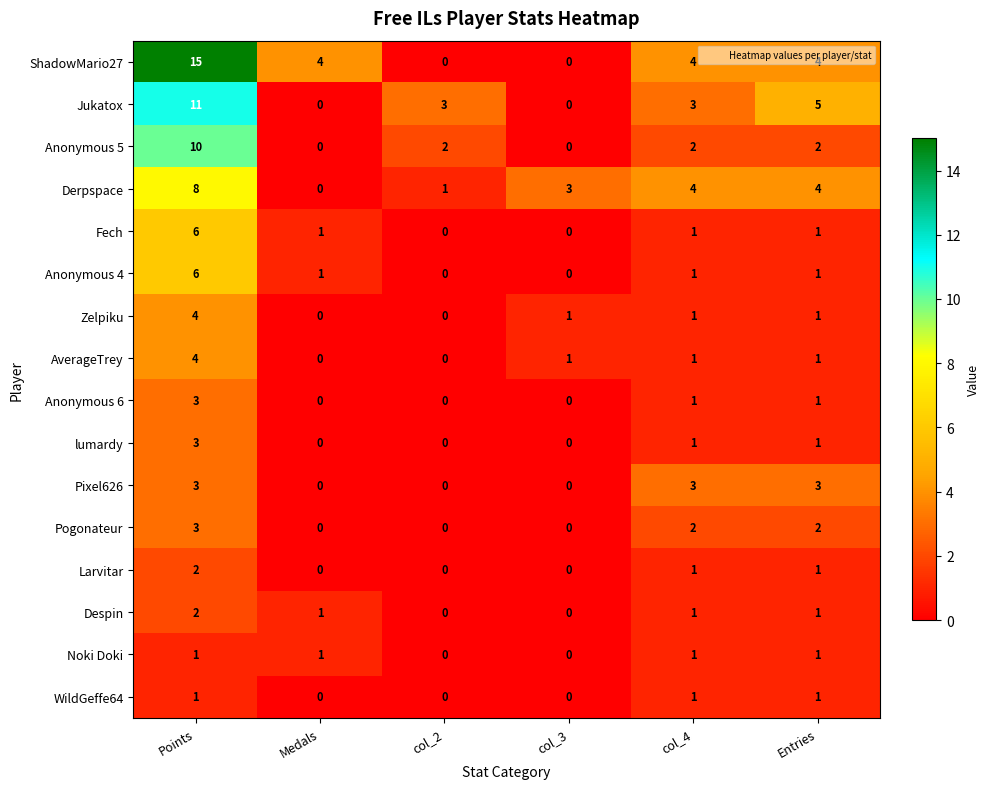

Is it true that Pixel626 equals 2 at Entries?

False